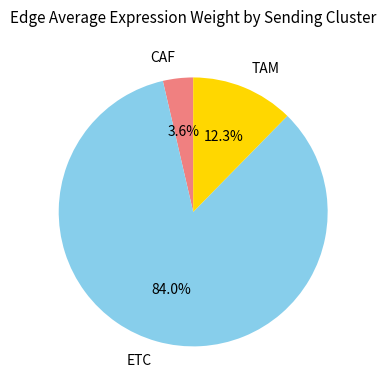

Combined, what portion of the pie is ETC and CAF?

87.7%